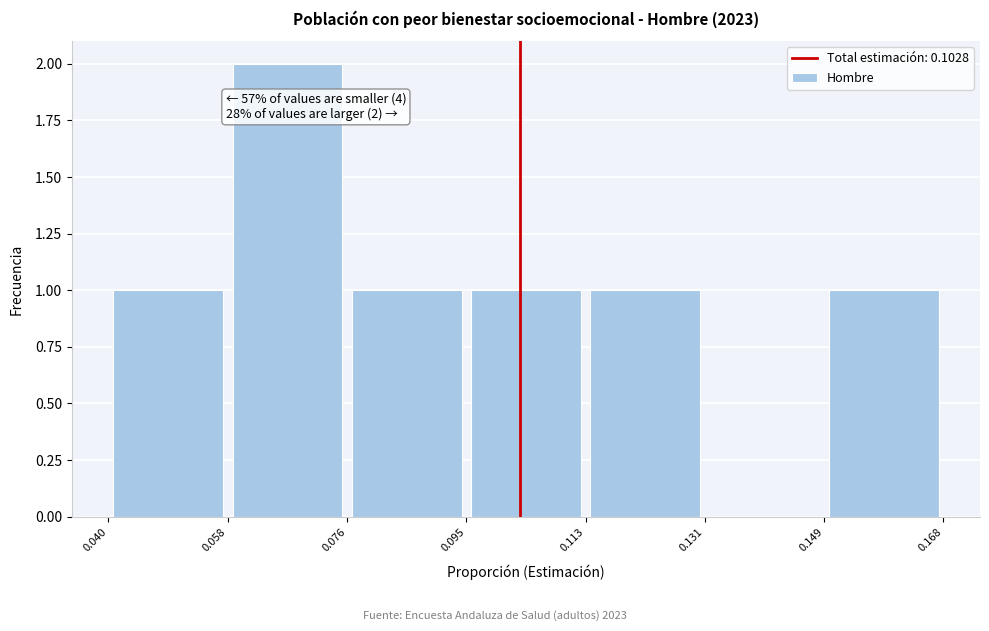

Over which range of the x-axis is the bar tallest?

0.058 to 0.076